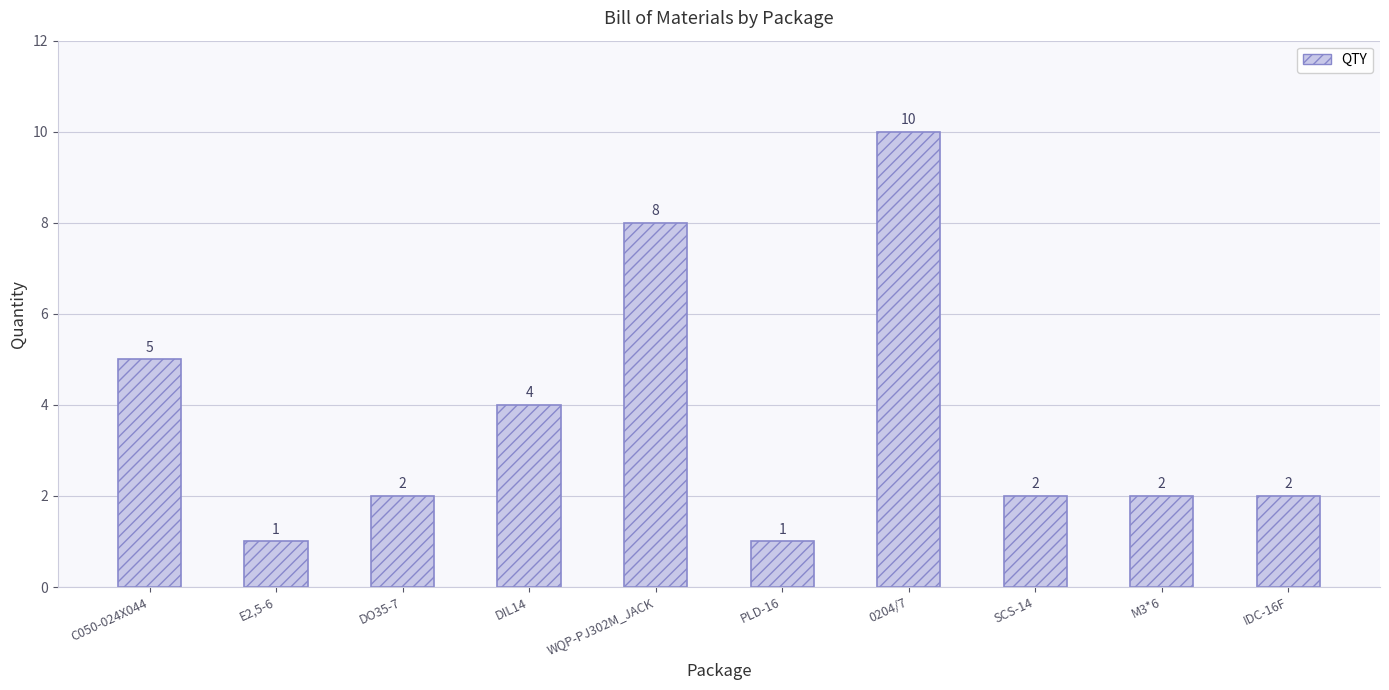

Reading left to right, what are all the values shown in this chart?

C050-024X044=5	E2,5-6=1	DO35-7=2	DIL14=4	WQP-PJ302M_JACK=8	PLD-16=1	0204/7=10	SCS-14=2	M3*6=2	IDC-16F=2